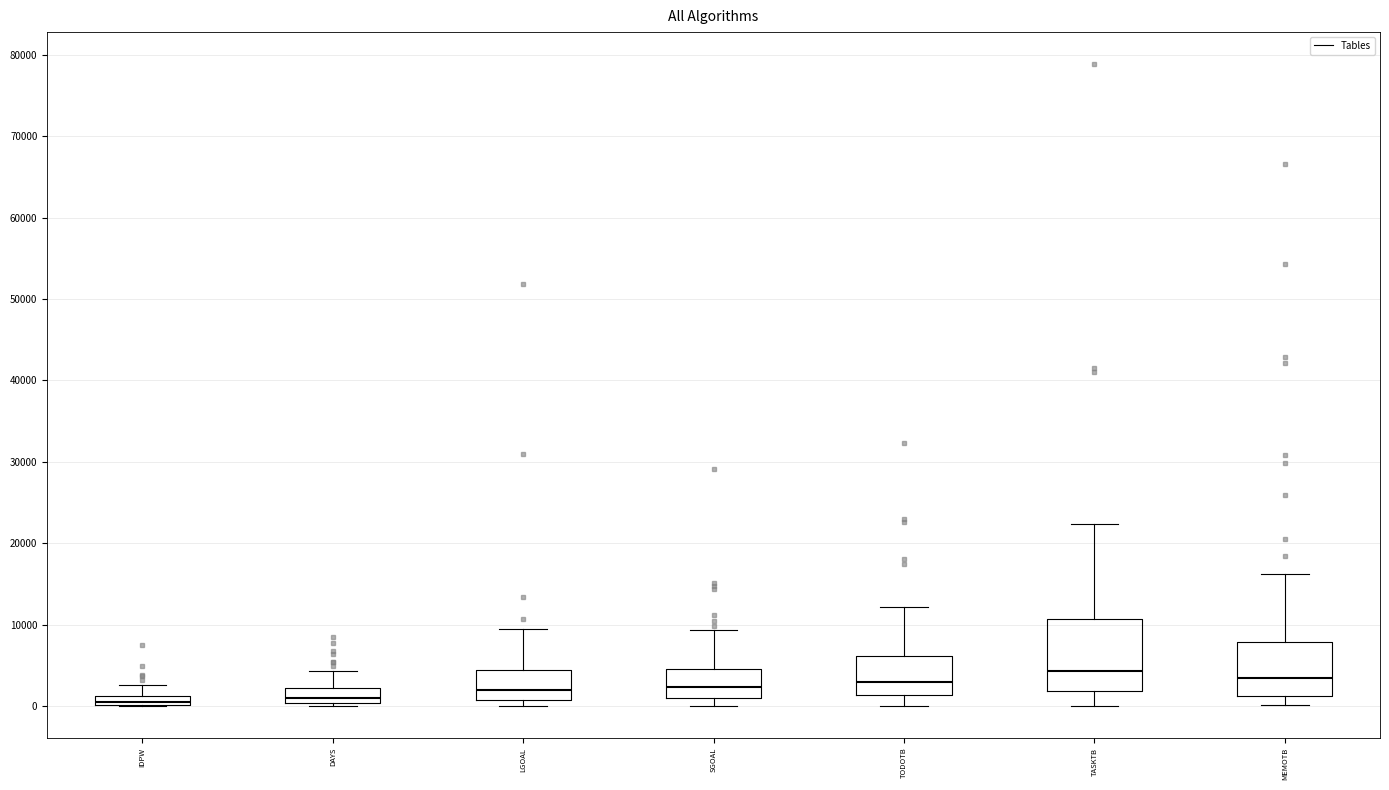

Comparing the boxes themselves (not the whiskers), which one is the tallest?

TASKTB